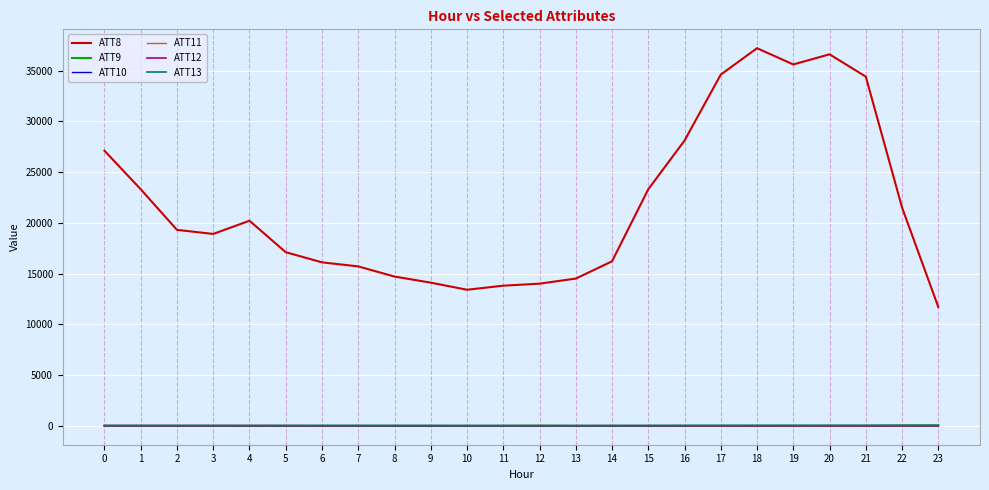

What is the difference between the ATT13 values at 20 and 4?

15.2